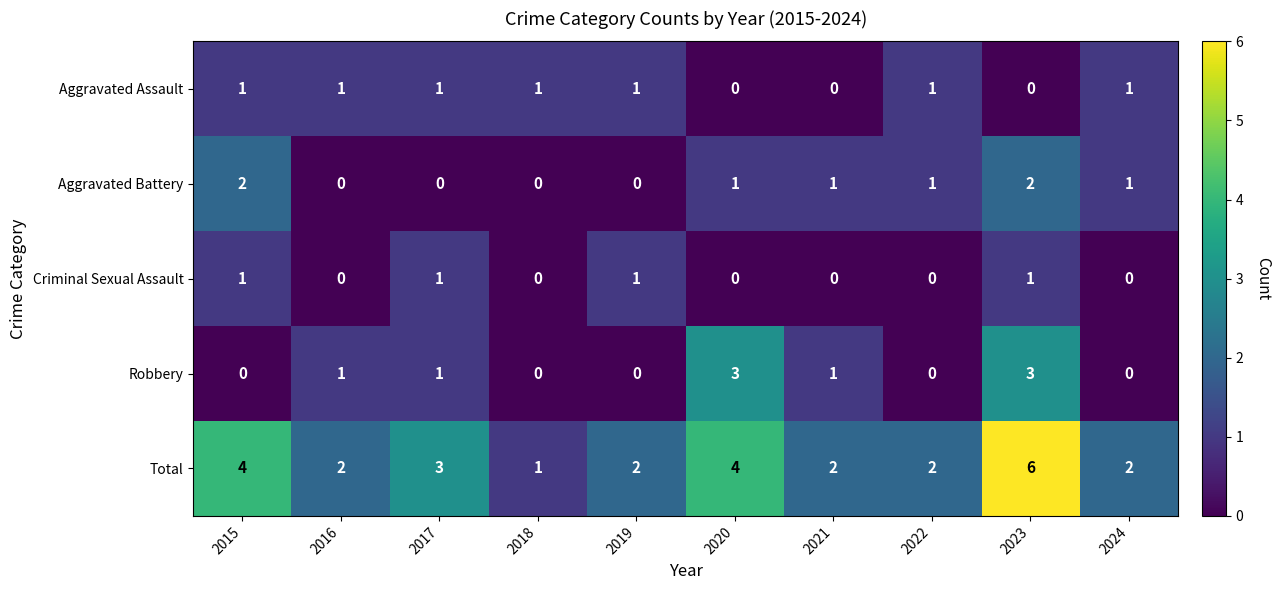

The Aggravated Assault series shows 0 at 2020. True or false?

True